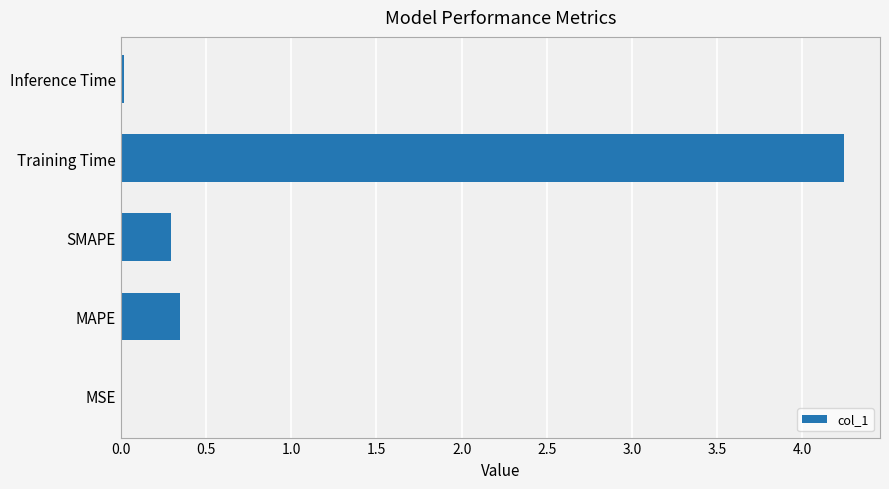

What is the sum of the values at Training Time and MAPE?

4.6